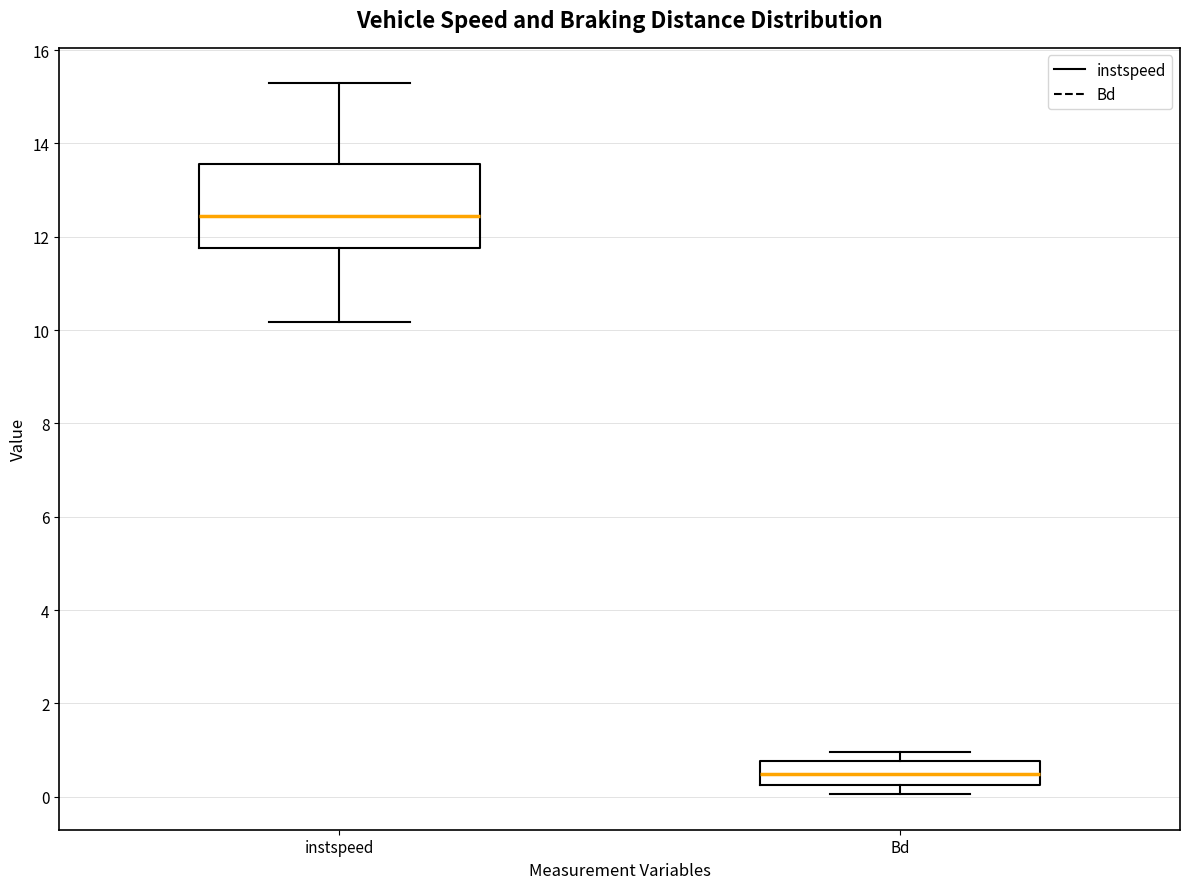

Which box's median line is the lowest?

Bd